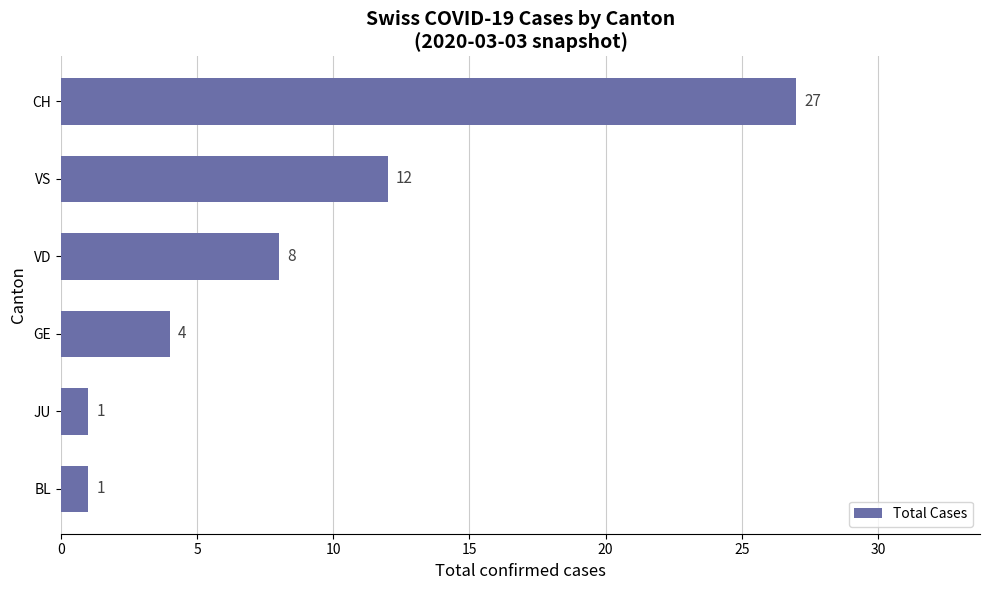

At which category does the chart reach its peak across all series?

CH